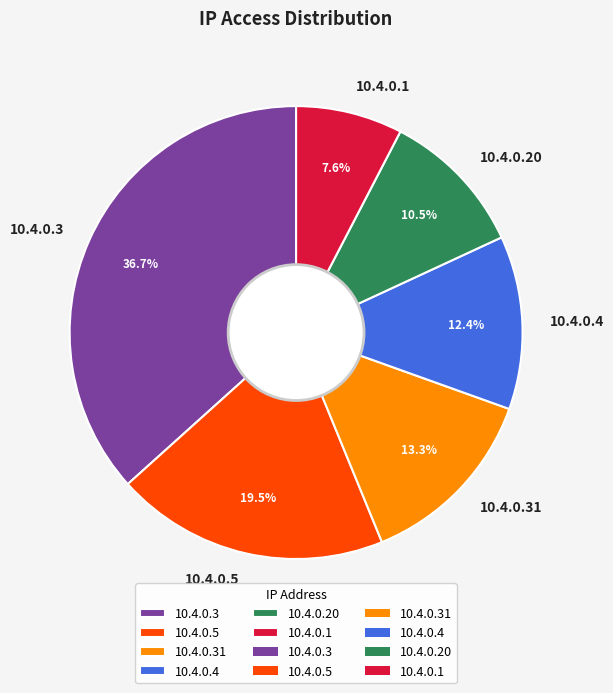

Does any single category account for the majority?

No